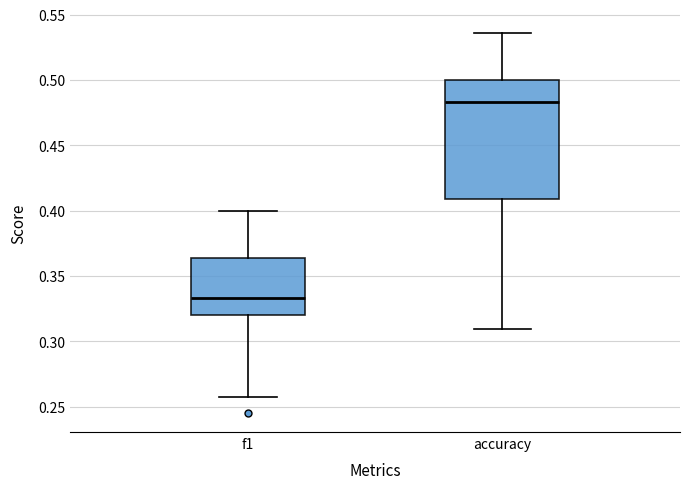

Reading left to right, read every box against the y-axis: the position of its median line, the range the box covers, and the ends of its whiskers. The values are not printed on the chart, so give them approximately, as read against the axis.

f1: median 0.335, box 0.320 to 0.365, whiskers 0.255 to 0.400
accuracy: median 0.485, box 0.410 to 0.500, whiskers 0.310 to 0.535